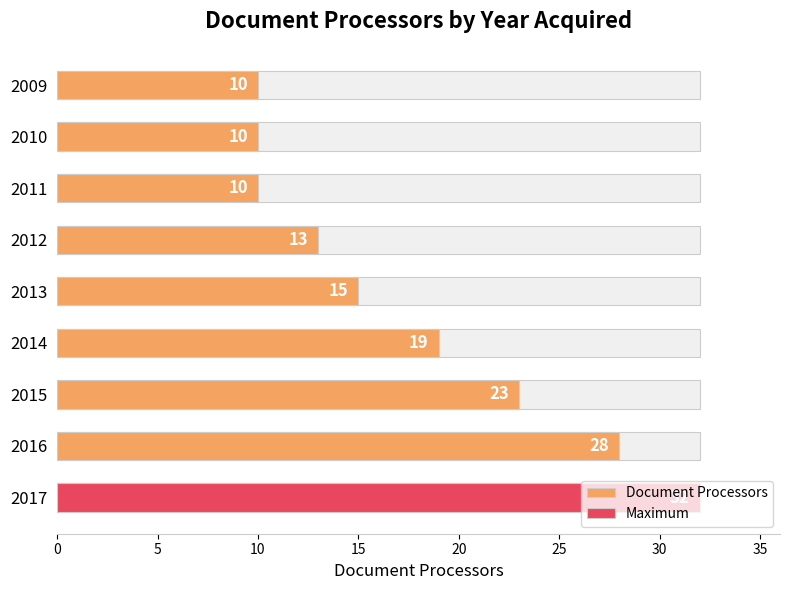

What is the smallest value displayed?

10